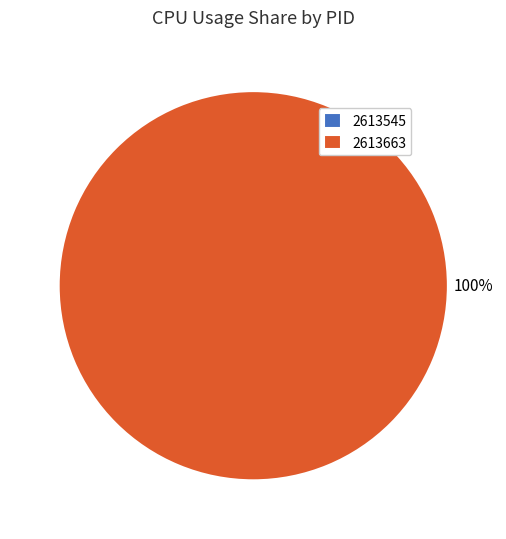

Is 2613545 the majority of the pie?

No